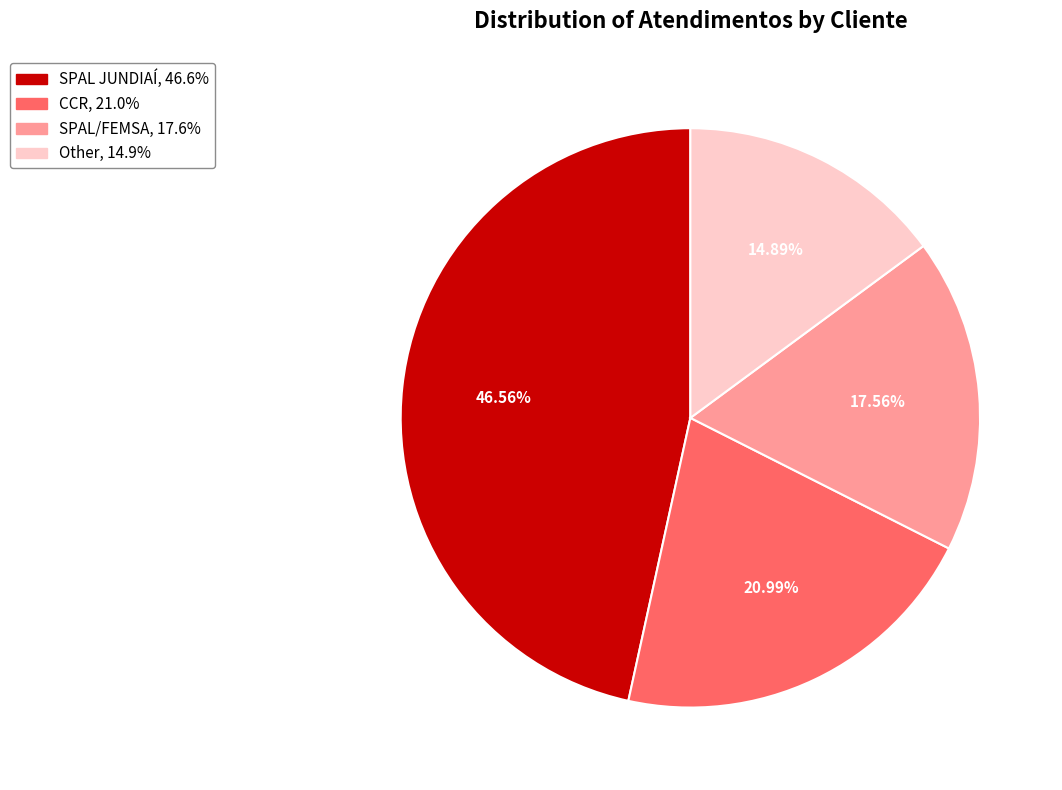

Count the number of slices in the pie.

4